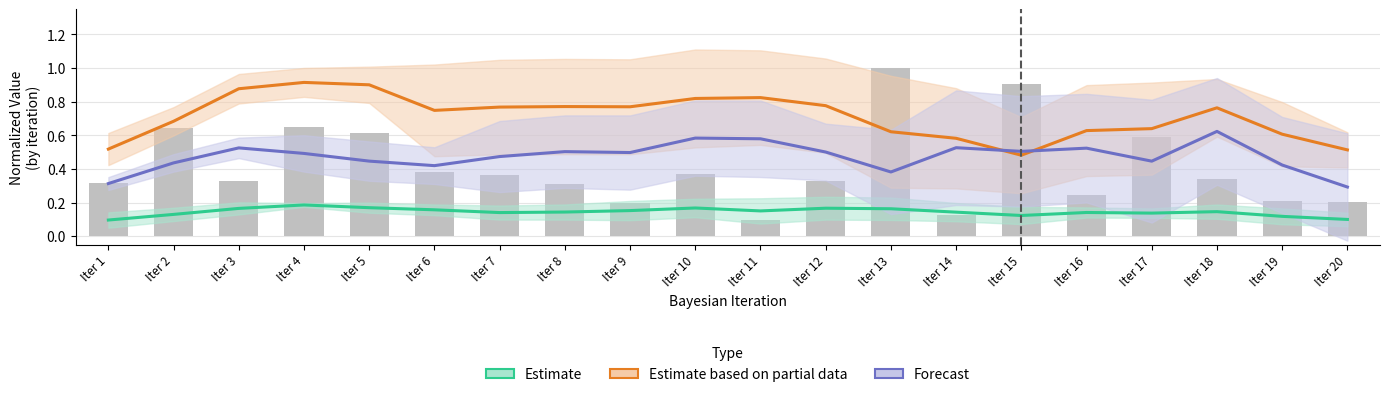

At Iter 3, list the series in order from largest to smallest.

Estimate based on partial data (feature_fraction), Forecast (estimulos_norm), Estimate (learning_rate)